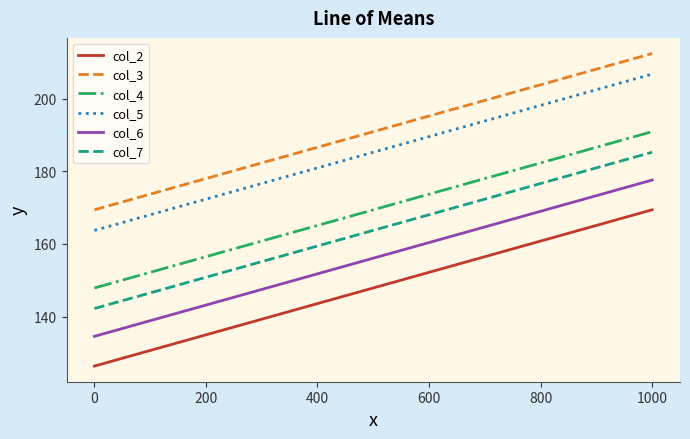

At how many categories does at least one series exceed 126?

15